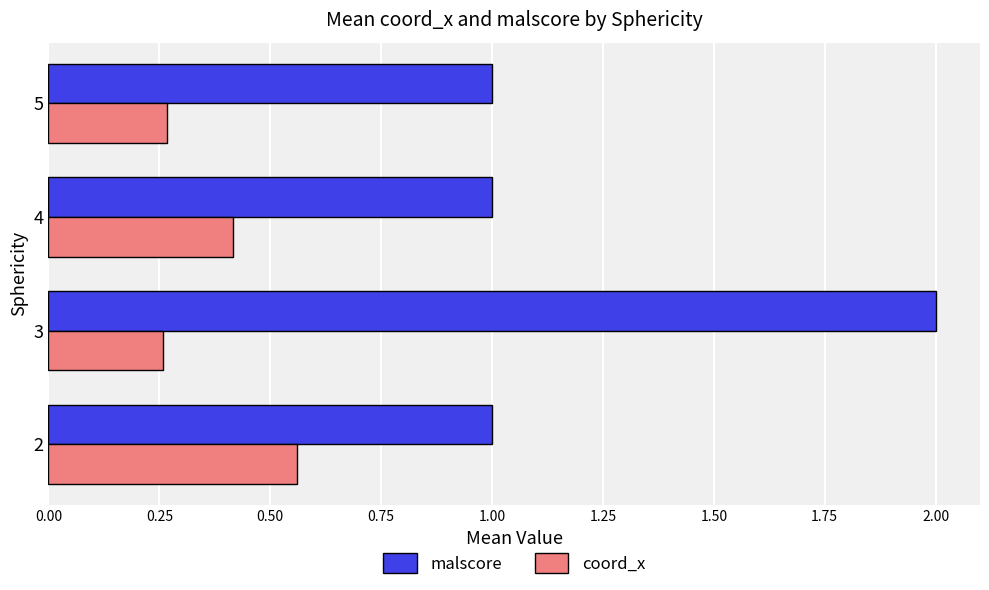

What is the lowest value of the malscore series?

1.0